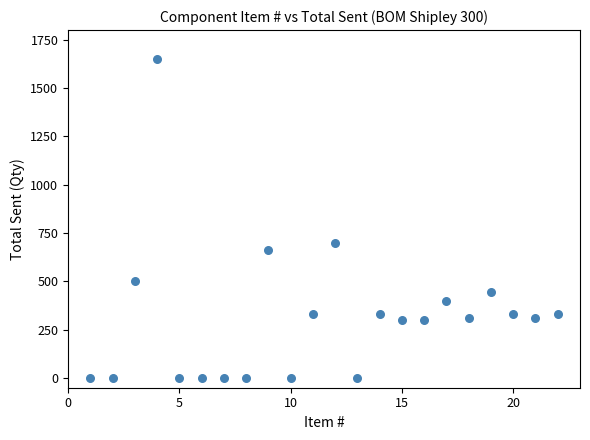

What is the range of X values (max minus min)?

21